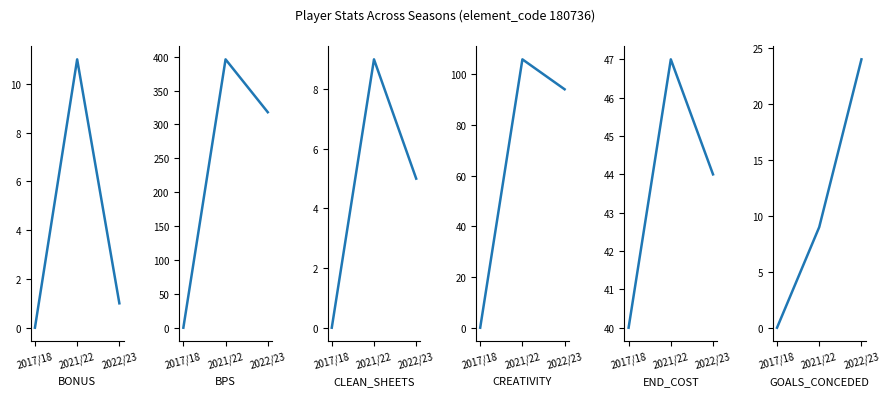

The creativity series shows -63.7 at 2017/18. True or false?

False